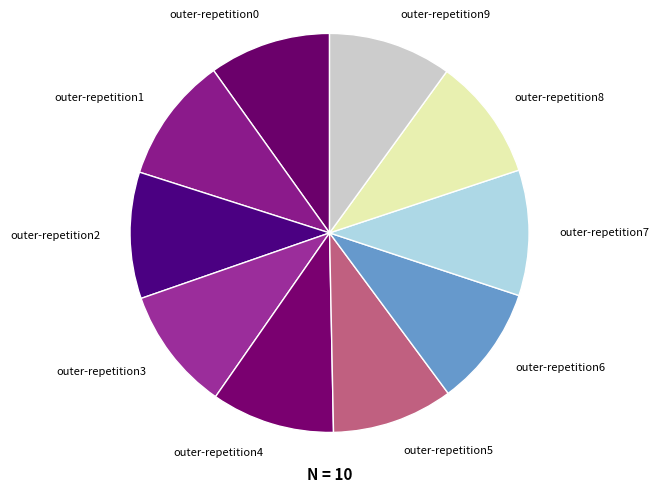

Combined, do outer-repetition9 and outer-repetition8 account for over 50%?

No